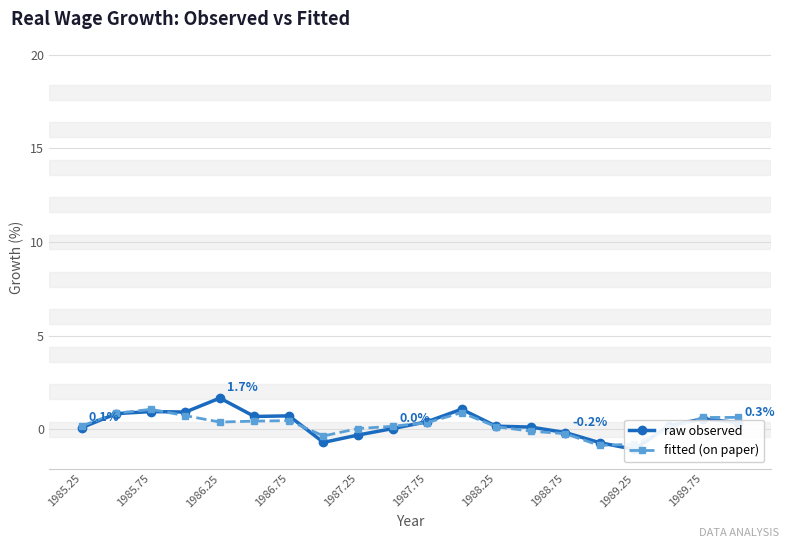

True or false: raw observed and fitted (on paper) cross at least once.

True